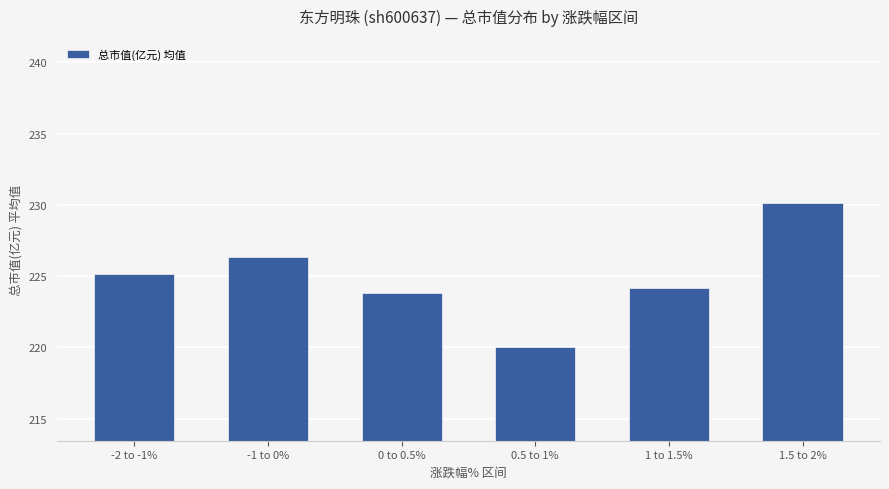

Which category has the lowest value across all series?

0.5 to 1%